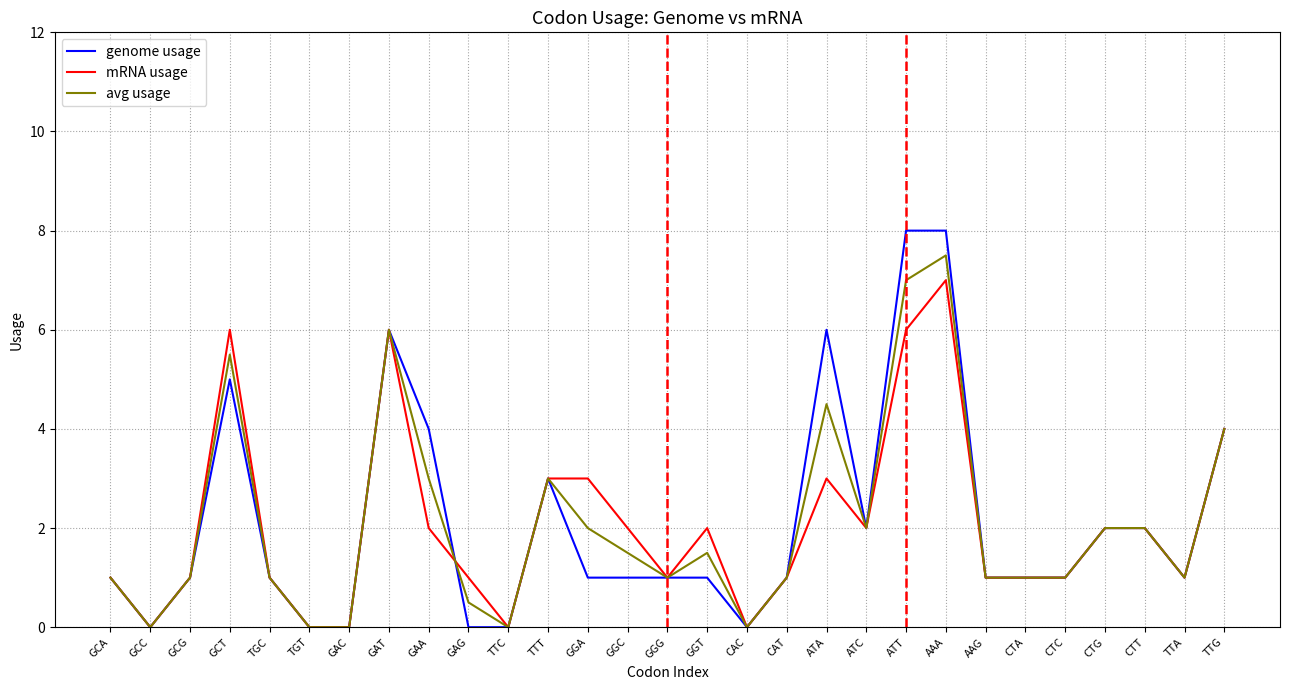

Rank the series at AAA from highest to lowest value.

genome usage, avg usage, mRNA usage